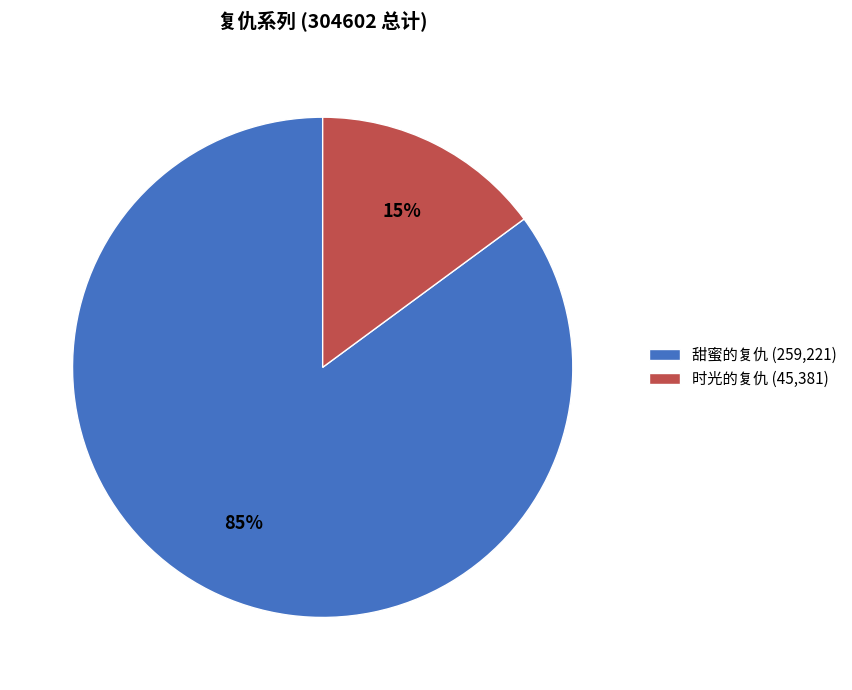

The 甜蜜的复仇 slice represents 85% of the pie. True or false?

True